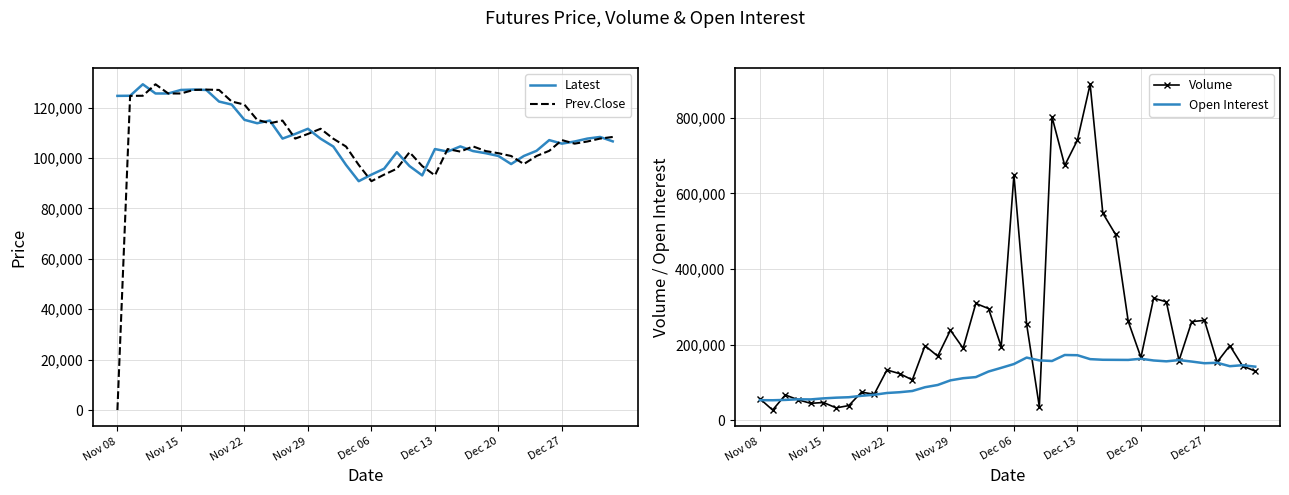

Reading left to right, transcribe all the data shown in this chart.

Latest: 124650	124700	129250	125600	125600	127000	127150	127000	122400	121200	115150	113800	114850	107700	109550	111600	107650	104550	97250	90800	93400	95750	102300	96800	93100	103550	102550	104600	102750	101900	100800	97600	100800	102850	107100	105700	106550	107700	108350	106600
Prev.Close: 0	124650	124700	129250	125600	125600	127000	127150	127000	122400	121200	115150	113800	114850	107700	109550	111600	107650	104550	97250	90800	93400	95750	102300	96800	93100	103550	102550	104600	102750	101900	100800	97600	100800	102850	107100	105700	106550	107700	108350
Volume: 56821	26989	66824	54145	44718	46894	32690	38737	74280	68703	132920	123231	106683	197153	169539	238146	190463	309052	295401	194703	648852	254235	35682	802428	674126	741028	888872	547769	491689	261561	166175	322718	313308	157805	260868	264253	153833	197334	143702	129883
Open Interest: 53080	52858	53766	55395	55084	57820	59678	60858	64639	67378	72059	74096	77344	87321	93278	105471	111186	114139	128879	138614	148646	165720	158315	156695	172604	172000	161651	159950	159746	159563	162654	158076	155842	159077	155209	150793	152061	142958	145602	141743